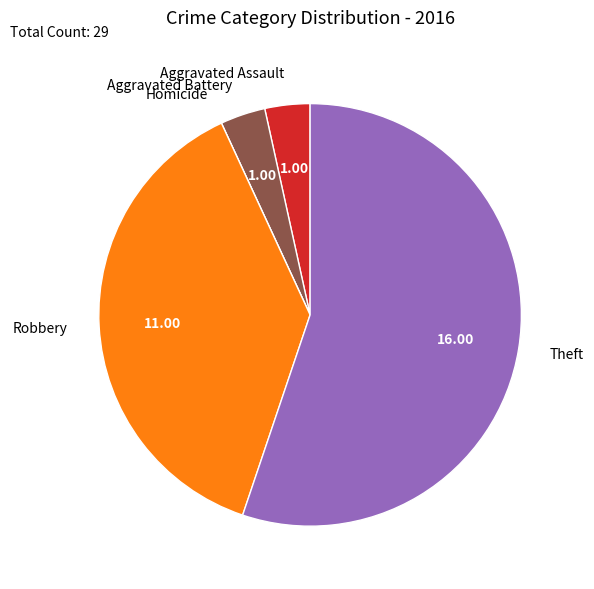

What is the majority slice?

Theft